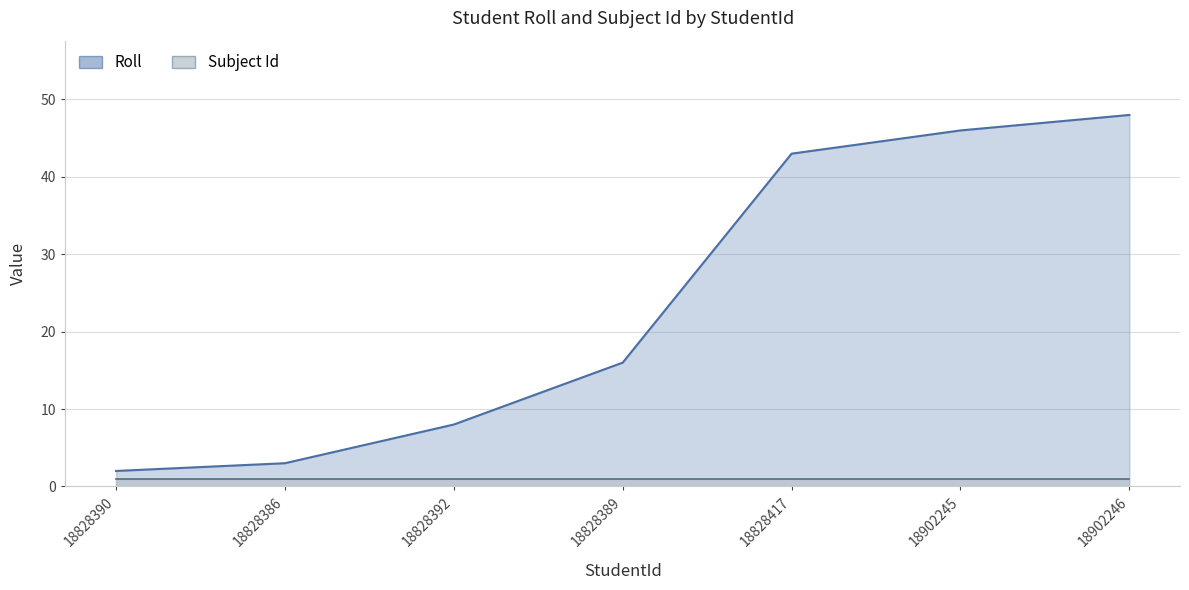

Rank the categories by value from highest to lowest.

18902246, 18902245, 18828417, 18828389, 18828392, 18828386, 18828390